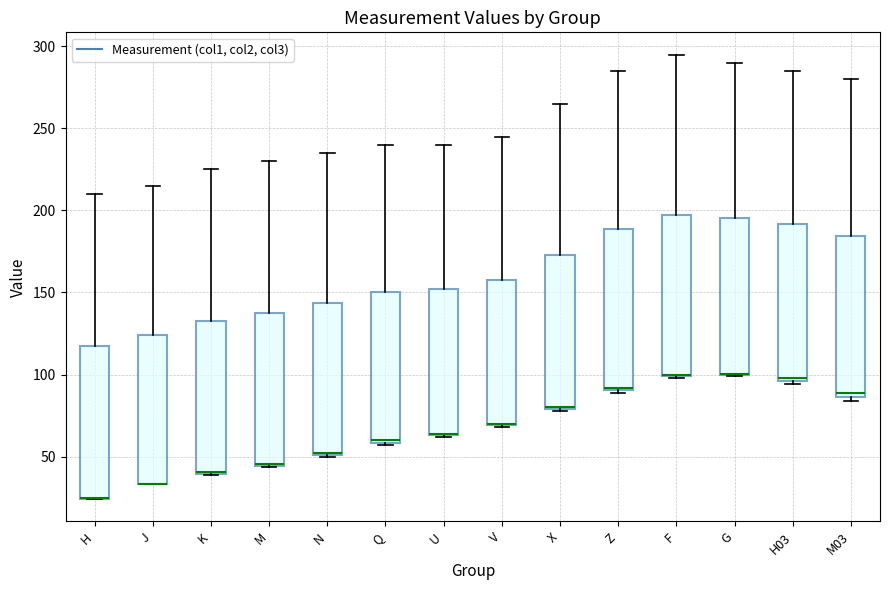

Where is the lower edge of the box for Q on the y-axis? The values are not printed on the chart, so give them approximately, as read against the axis.

60